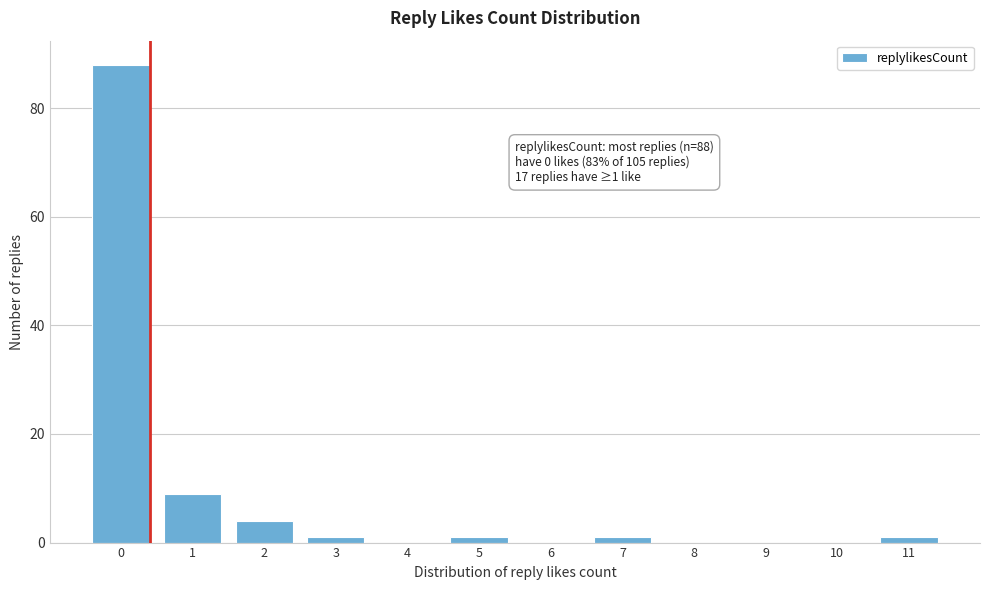

Reading right to left, extract all data points from this chart.

11=1	10=0	9=0	8=0	7=1	6=0	5=1	4=0	3=1	2=4	1=9	0=88